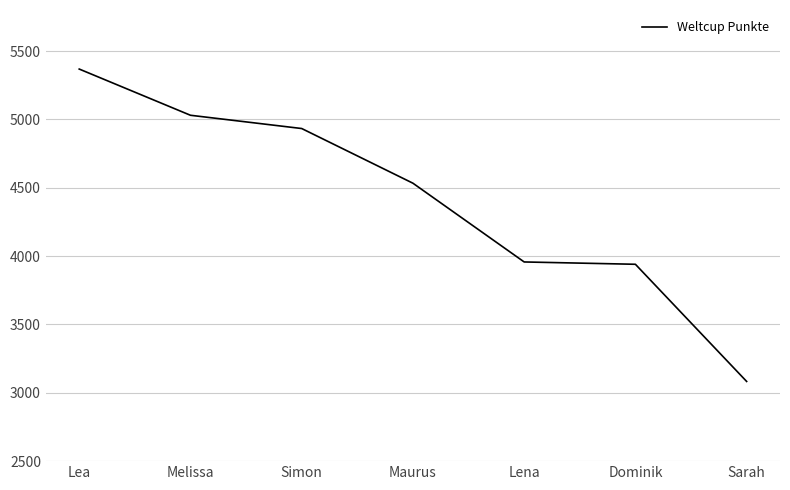

What value does the data have at Sarah?

3083